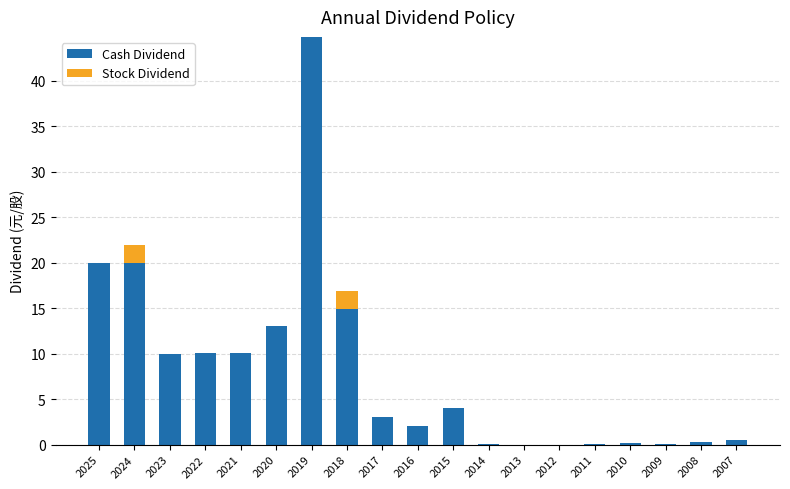

True or false: Cash Dividend has a value of 0.3 at 2008.

True